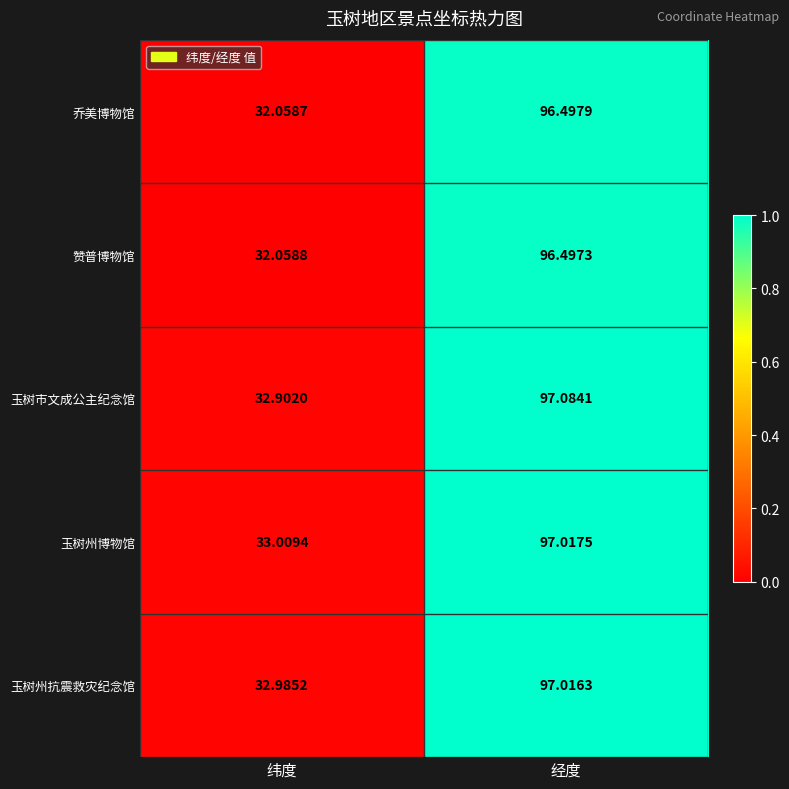

Which series has the largest total across all categories?

玉树州博物馆